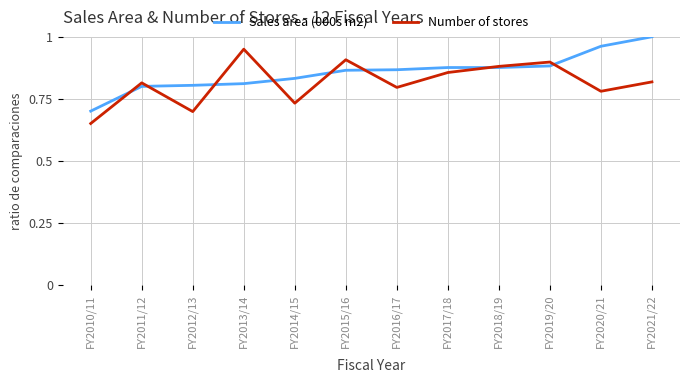

What position from the right is FY2019/20?

3